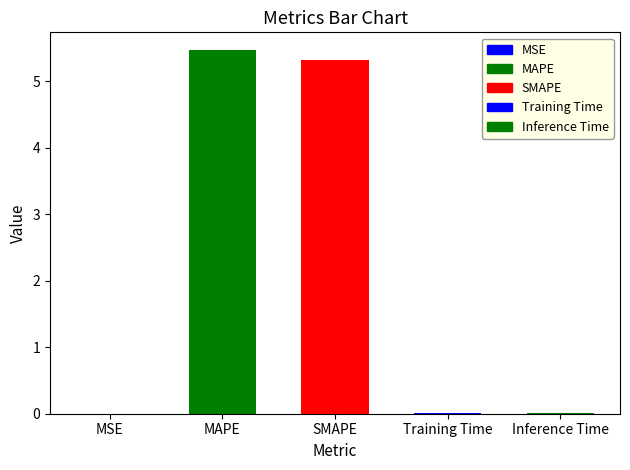

What is the difference between the maximum and minimum values?

5.5